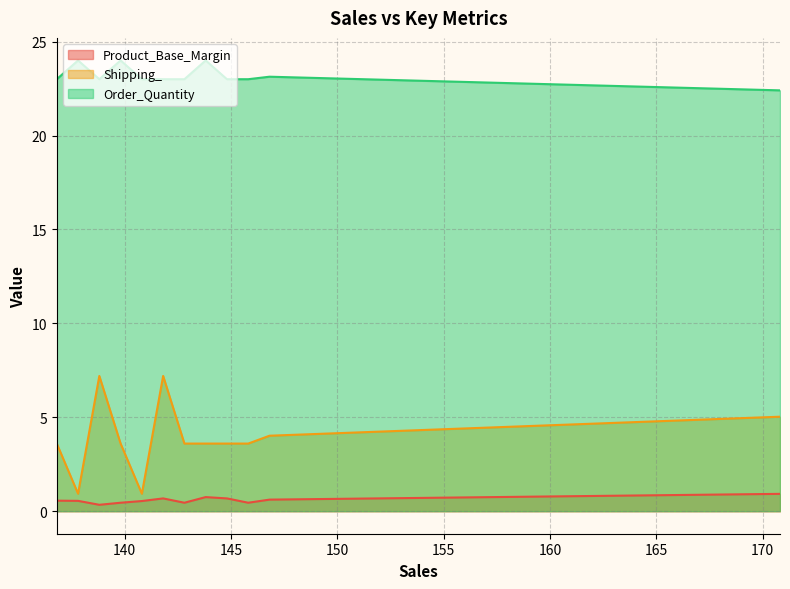

True or false: Order_Quantity and Product_Base_Margin intersect in this chart.

False